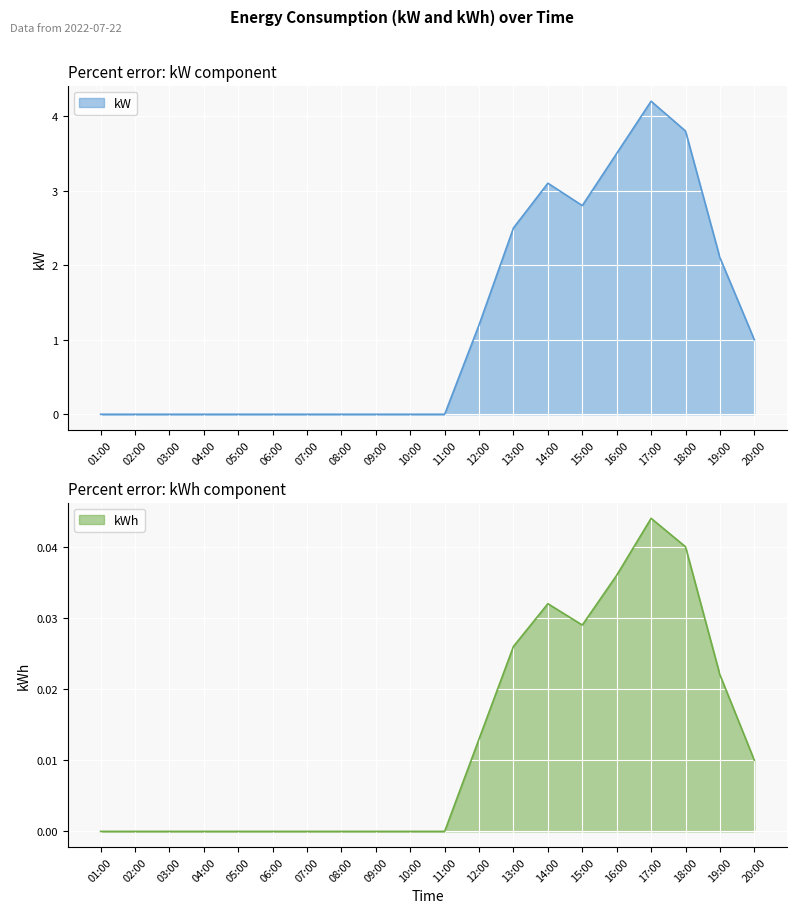

What is the total value across all series at 18:00?

3.8